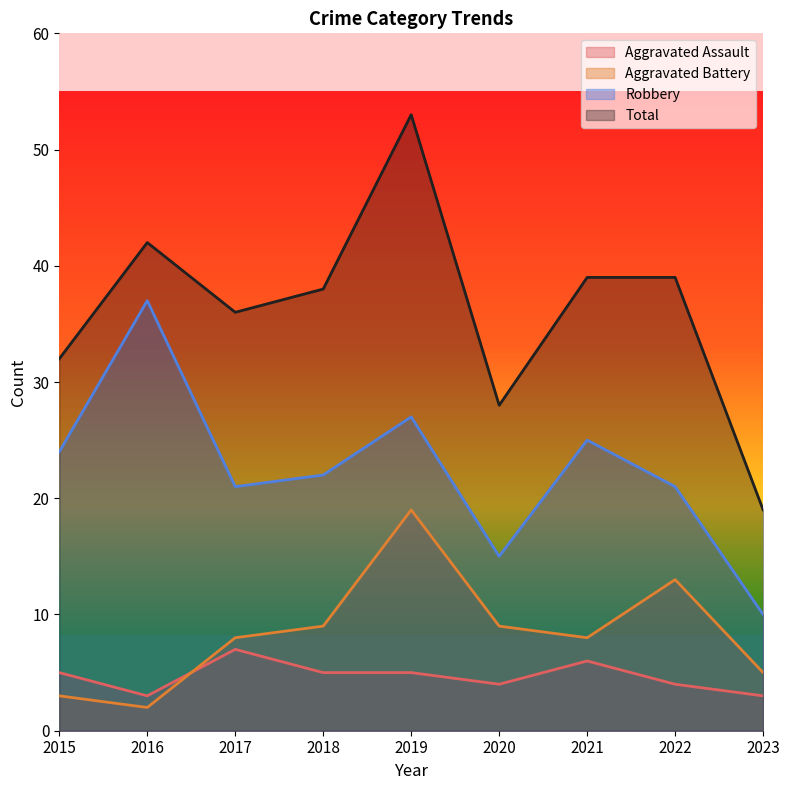

Between 2018 and 2015, which is larger?

2018